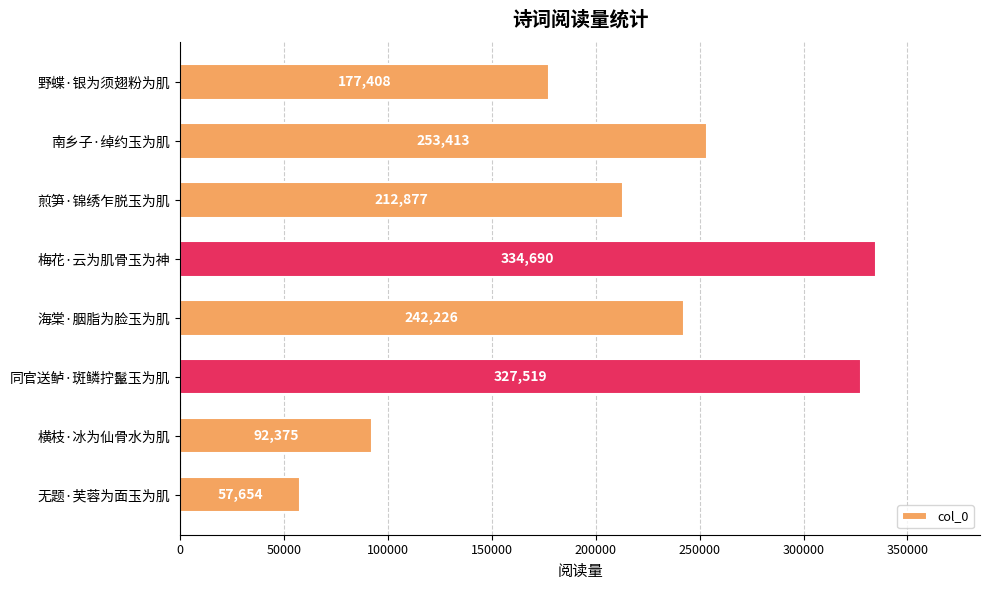

What is the difference between the values at 梅花·云为肌骨玉为神 and 海棠·胭脂为脸玉为肌?

92464